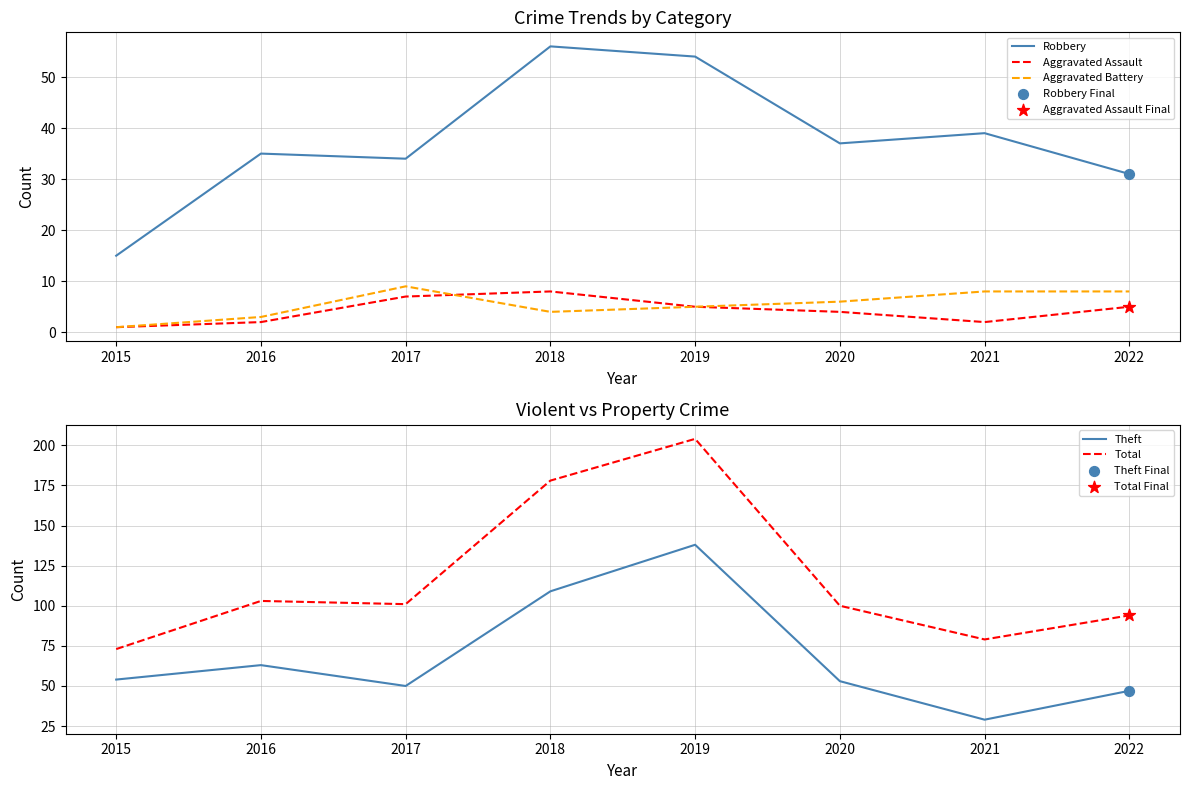

Which series has the largest total across all categories?

Total